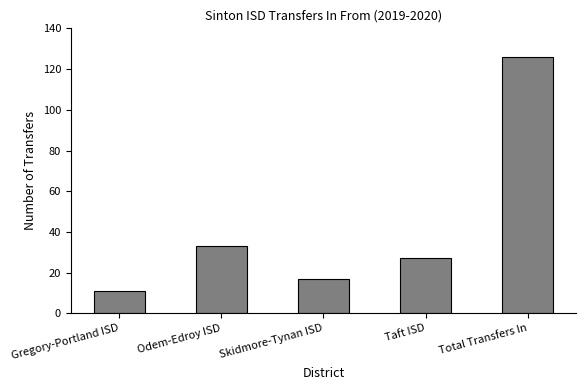

The value at Gregory-Portland ISD is 18. True or false?

False